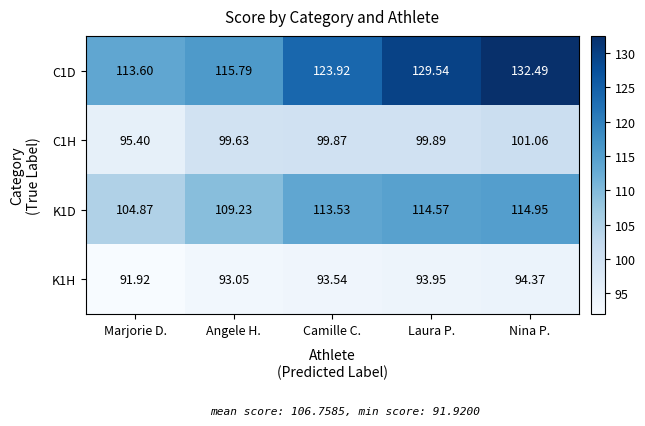

At which label does C1D first exceed 123?

Camille C.